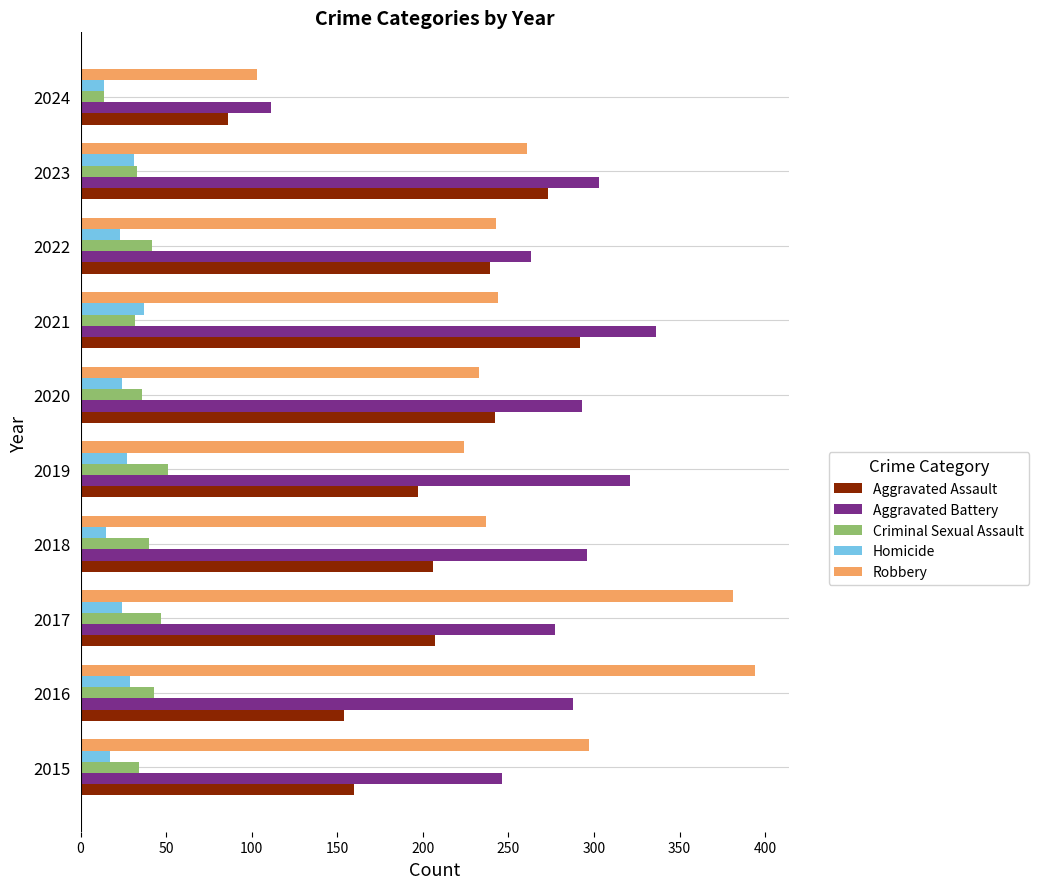

What is the minimum value for Homicide?

14